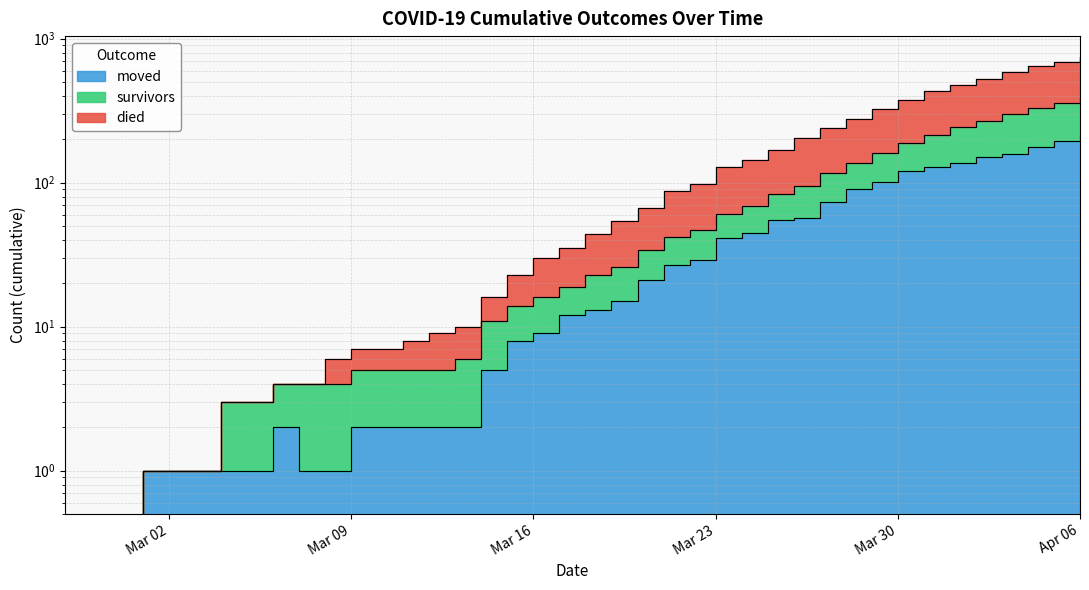

Count the number of categories in the chart.

40